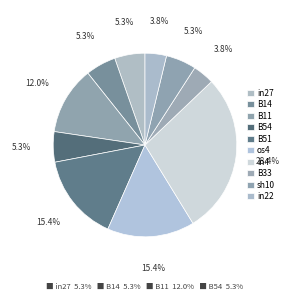

Count the number of slices in the pie.

10